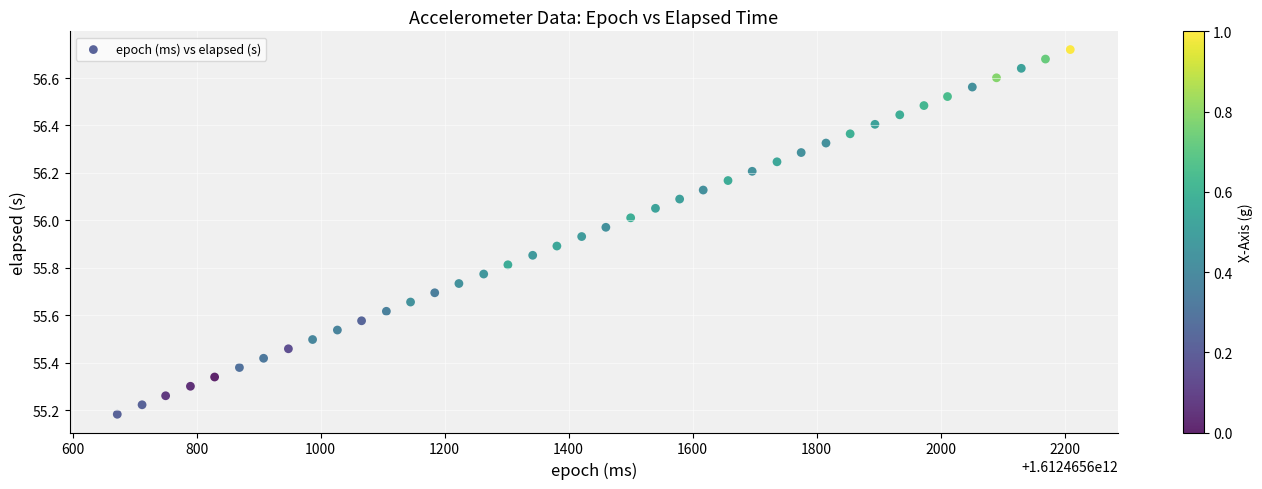

What is the range of Y values (max minus min)?

1.5